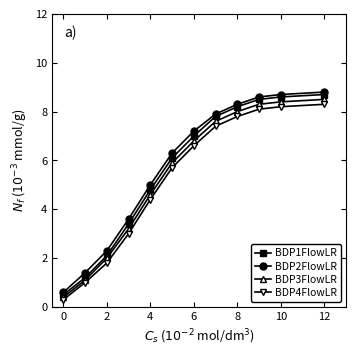

What is the greatest value displayed?

8.8